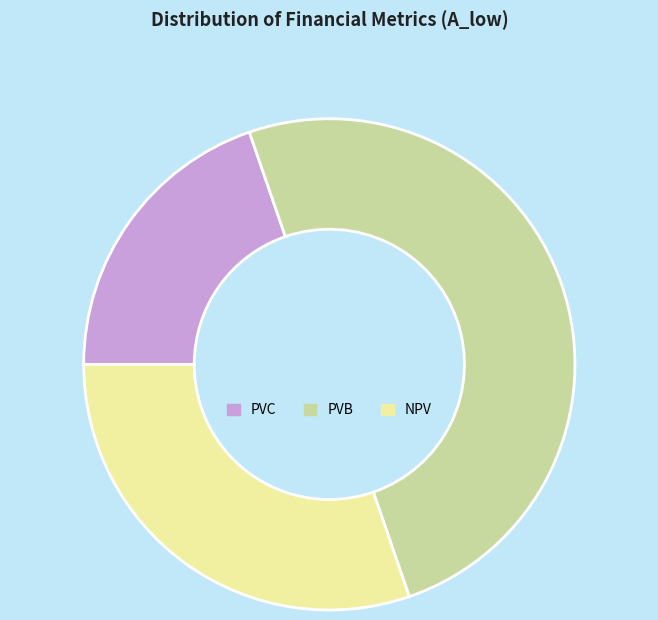

Rank the categories by value from lowest to highest.

PVC, NPV, PVB